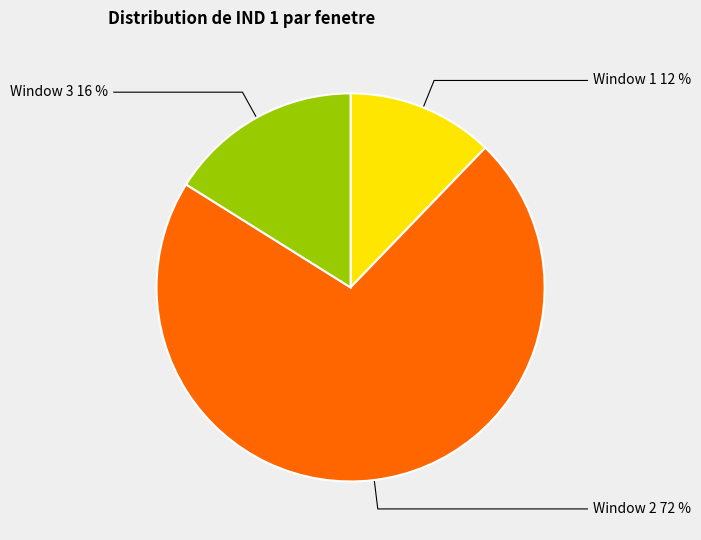

Combined, do Window 1 and Window 2 account for over 50%?

Yes